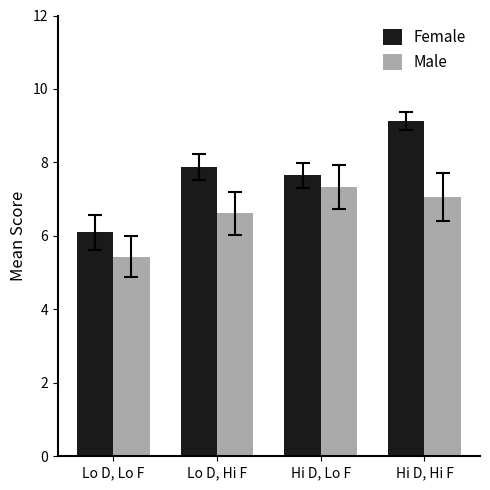

How many groups of bars are there?

4